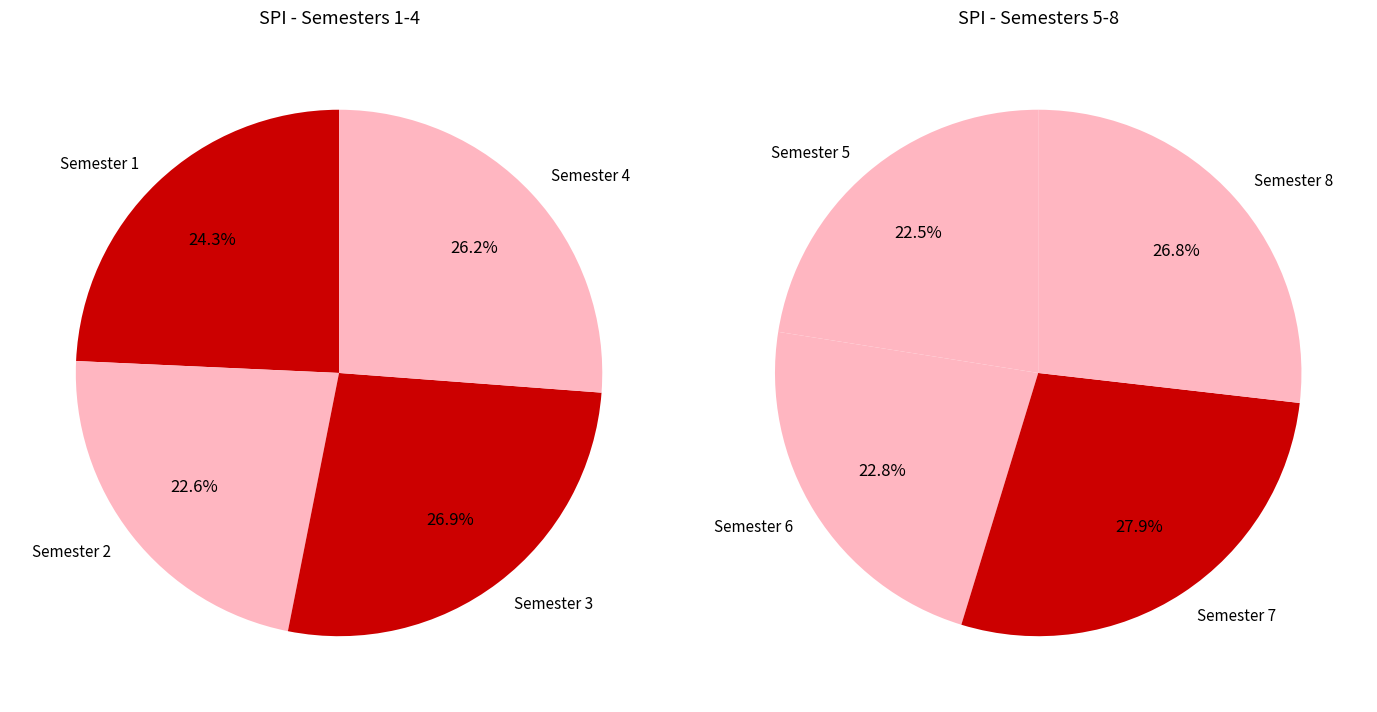

Count the number of slices in the pie.

8